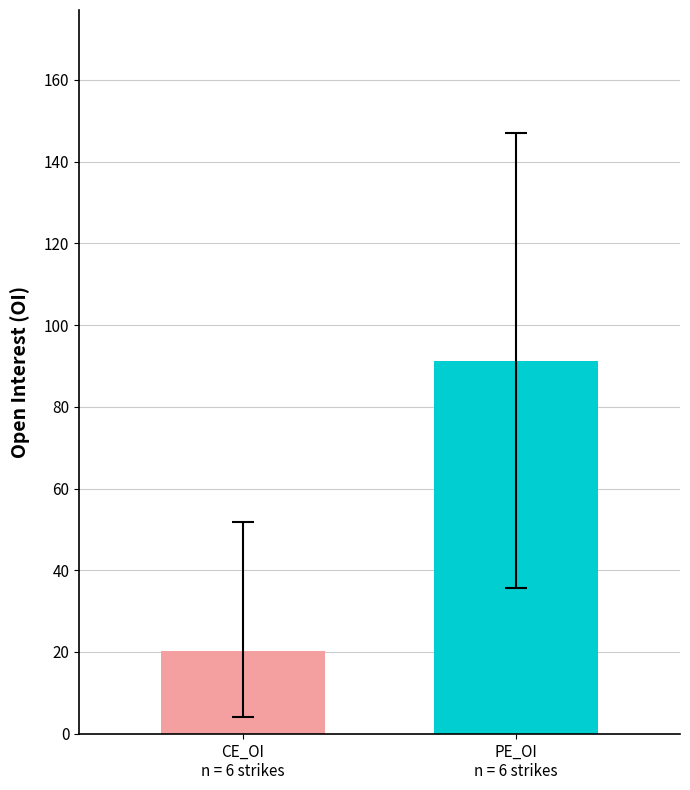

What is the minimum value shown in the chart?

20.3